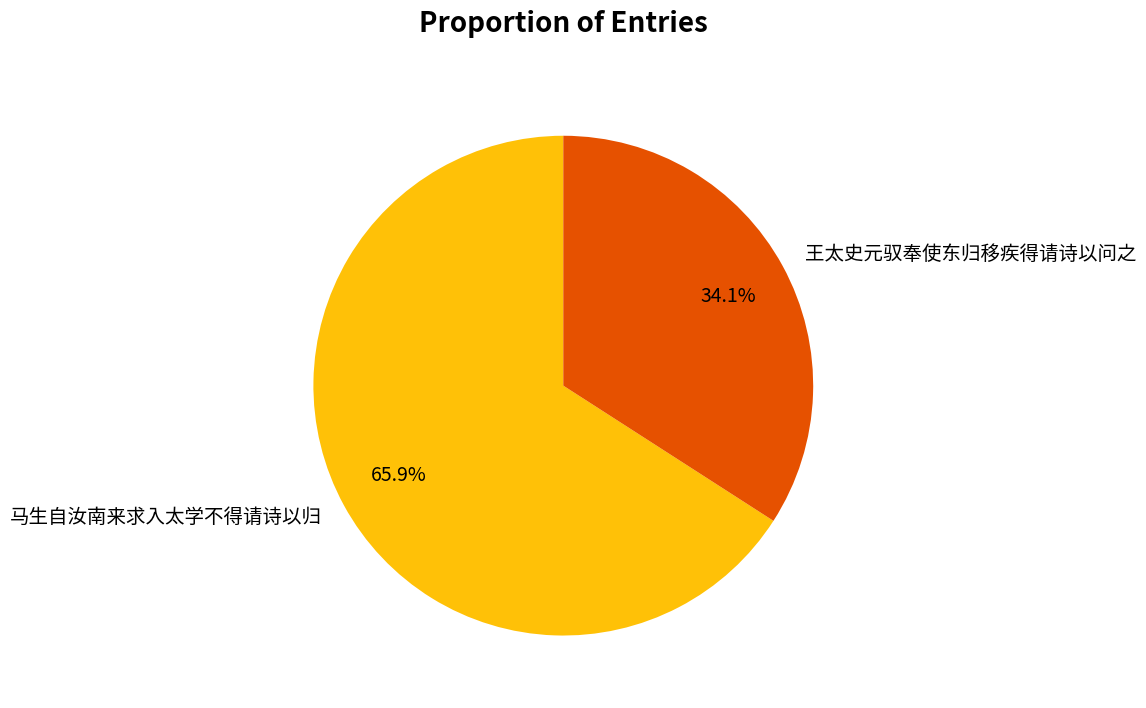

The 马生自汝南来求入太学不得请诗以归 slice represents 66% of the pie. True or false?

True